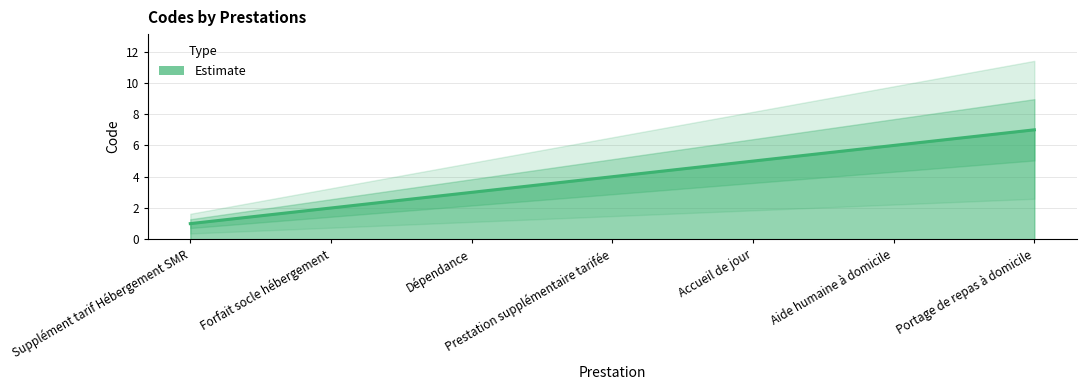

How many data points are above 4?

3